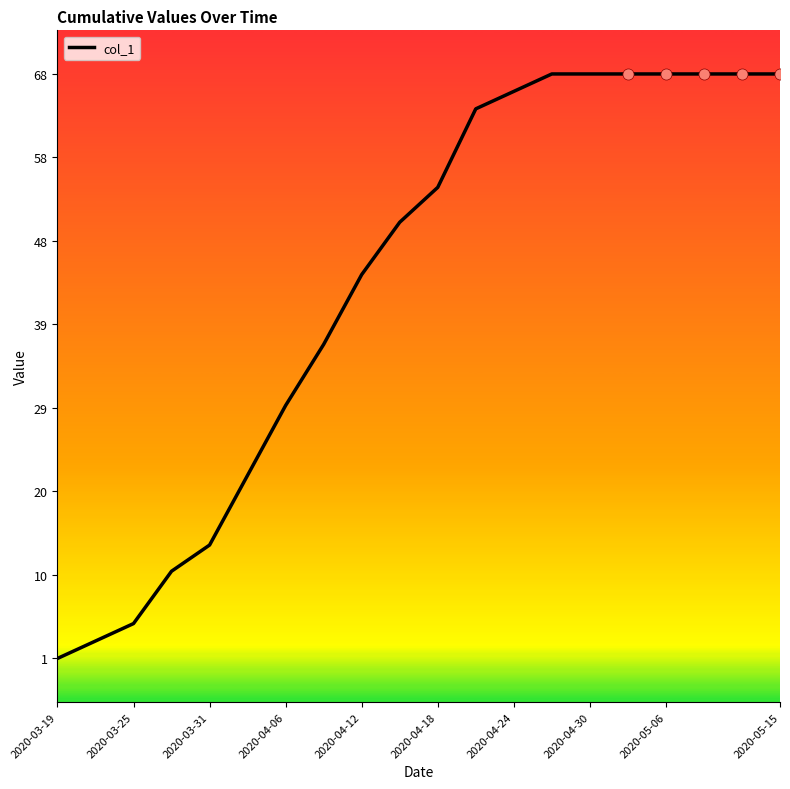

What is the difference between the maximum and minimum values?

67